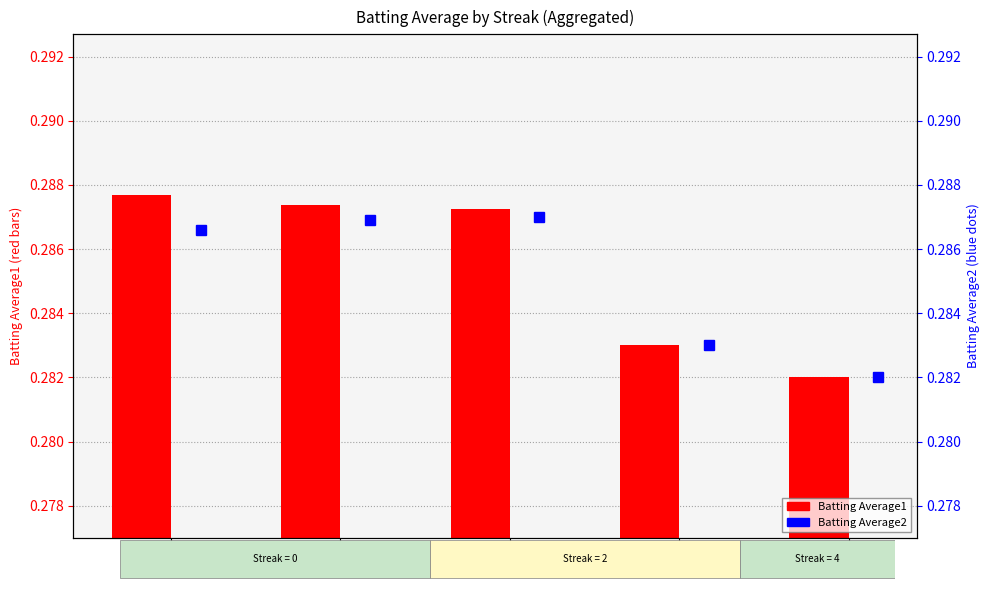

Is it true that Batting Average2 equals 0.3 at 0?

True